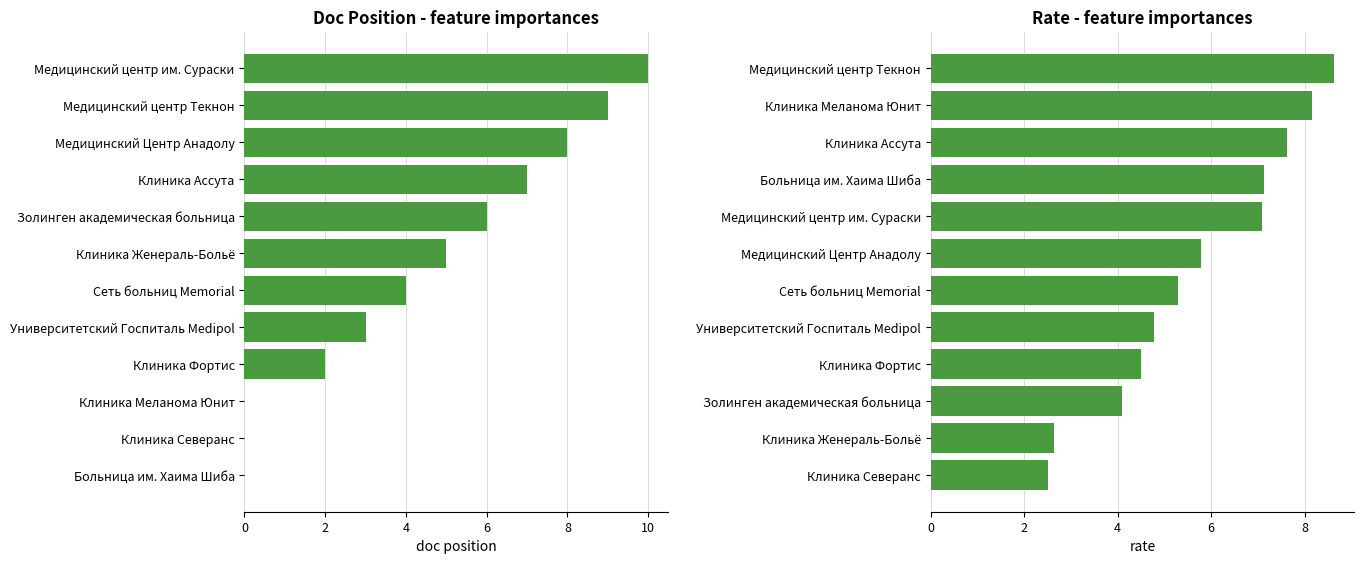

What is the total value across all series at Университетский Госпиталь Medipol?

7.8